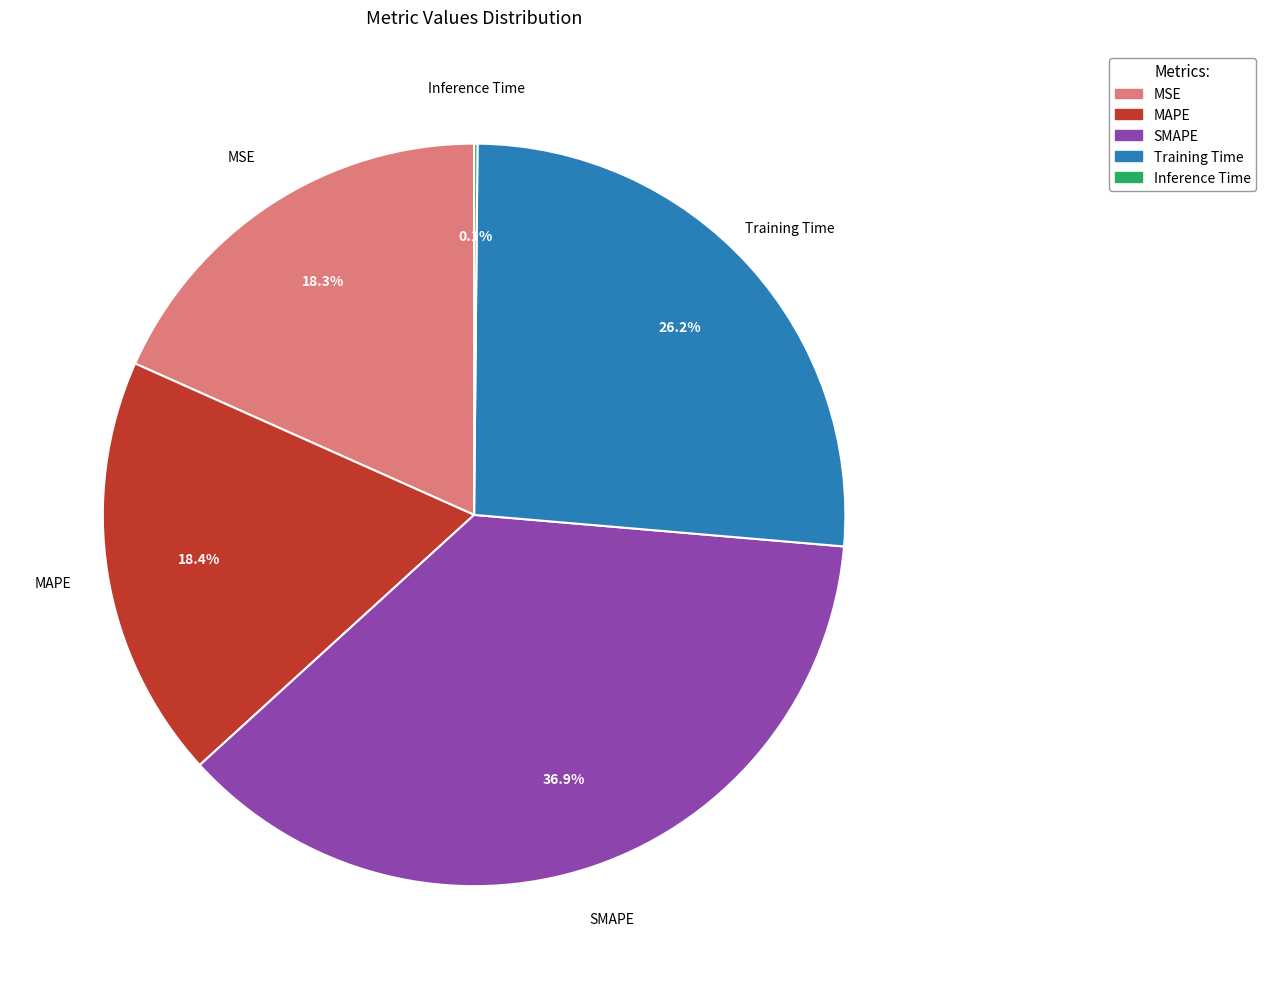

To the nearest percent, what percentage of the pie is MSE?

18%